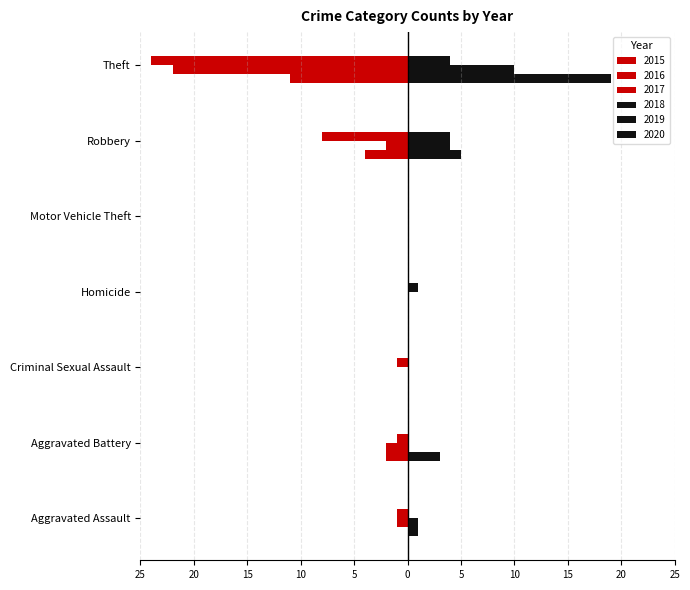

What is the label of the 2nd bar from the right?

Robbery